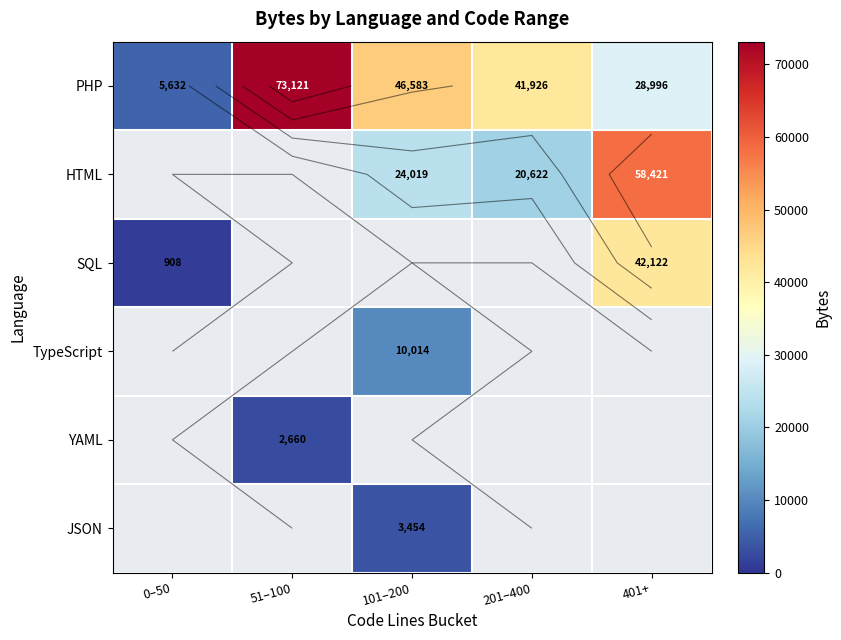

What is the greatest value displayed?

73121.0